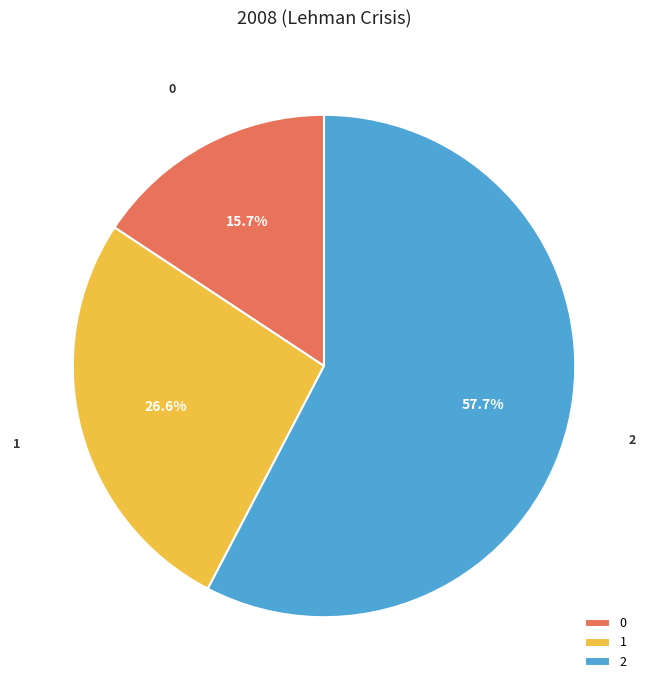

To the nearest percent, what portion does 1 represent?

27%